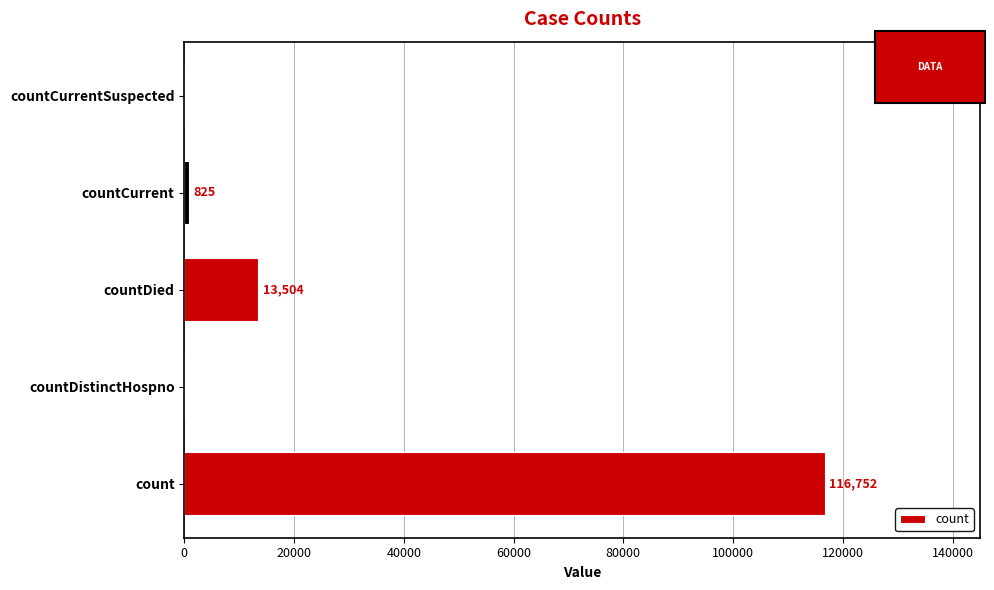

Reading top to bottom, transcribe all the data shown in this chart.

countCurrentSuspected=0	countCurrent=825	countDied=13504	countDistinctHospno=0	count=116752